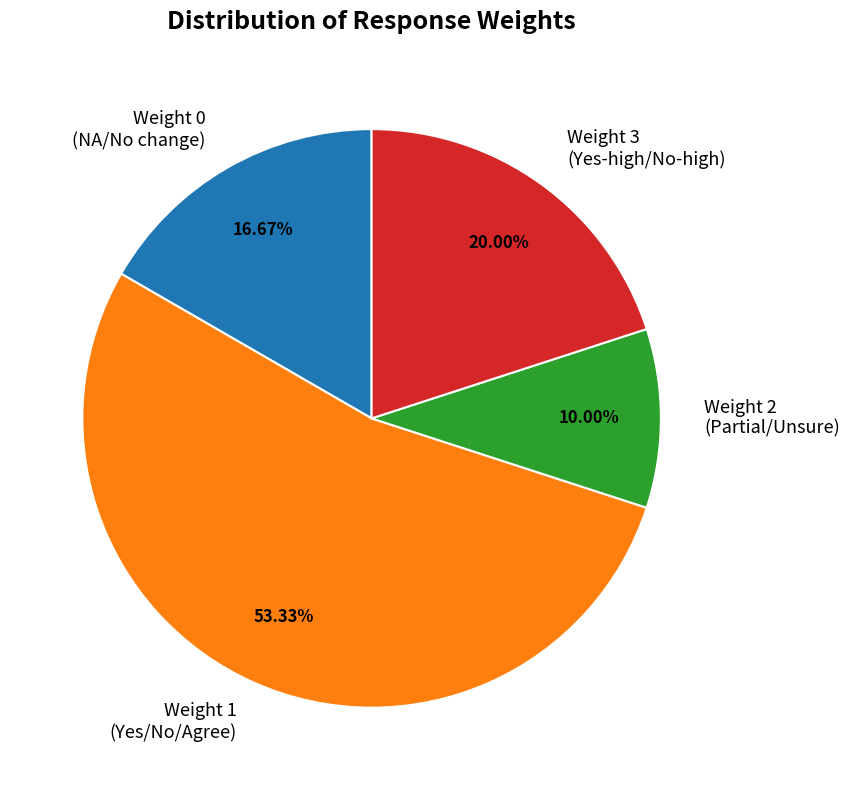

Does Weight 1 represent more than half of the total?

Yes